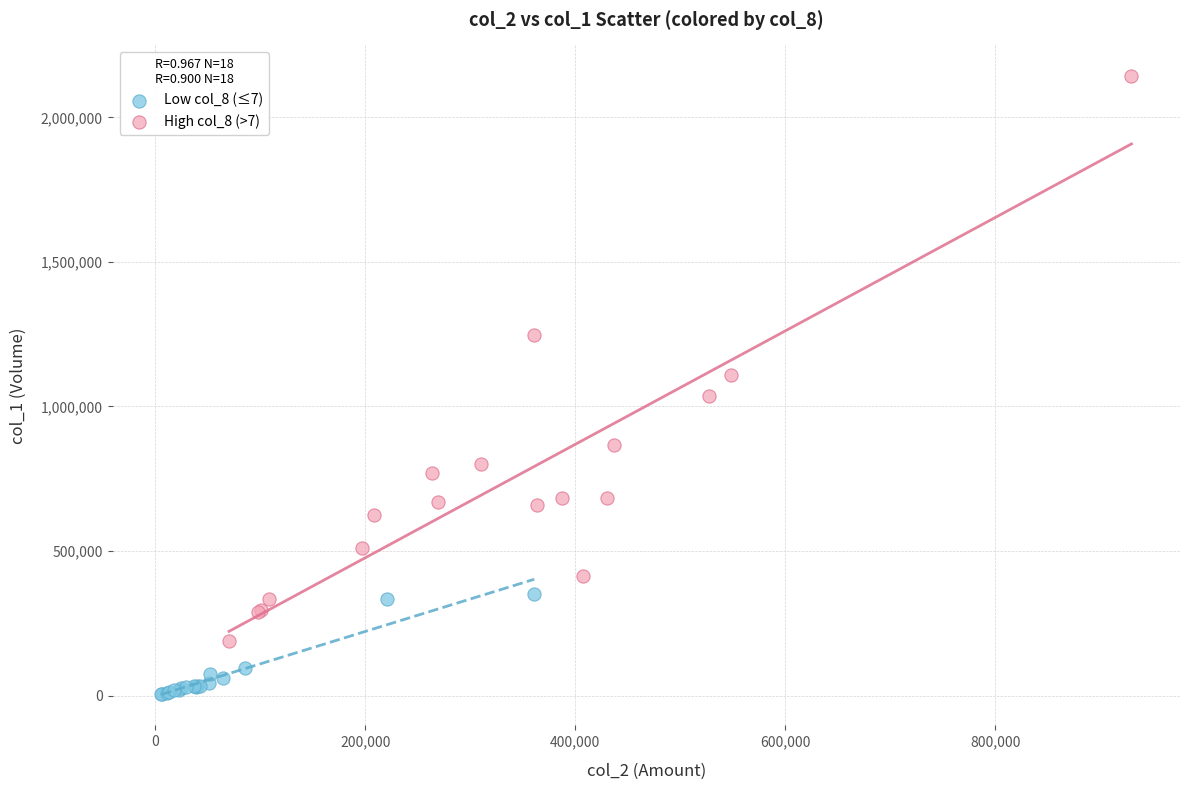

Which series has the widest spread of Y values?

High col_8 (>7)